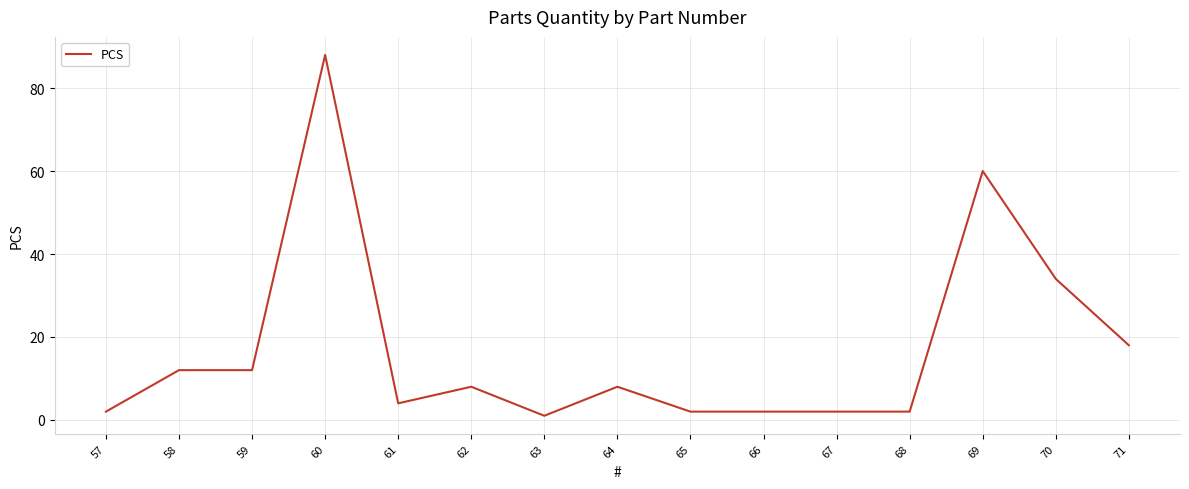

Where does the data first go above 8?

58